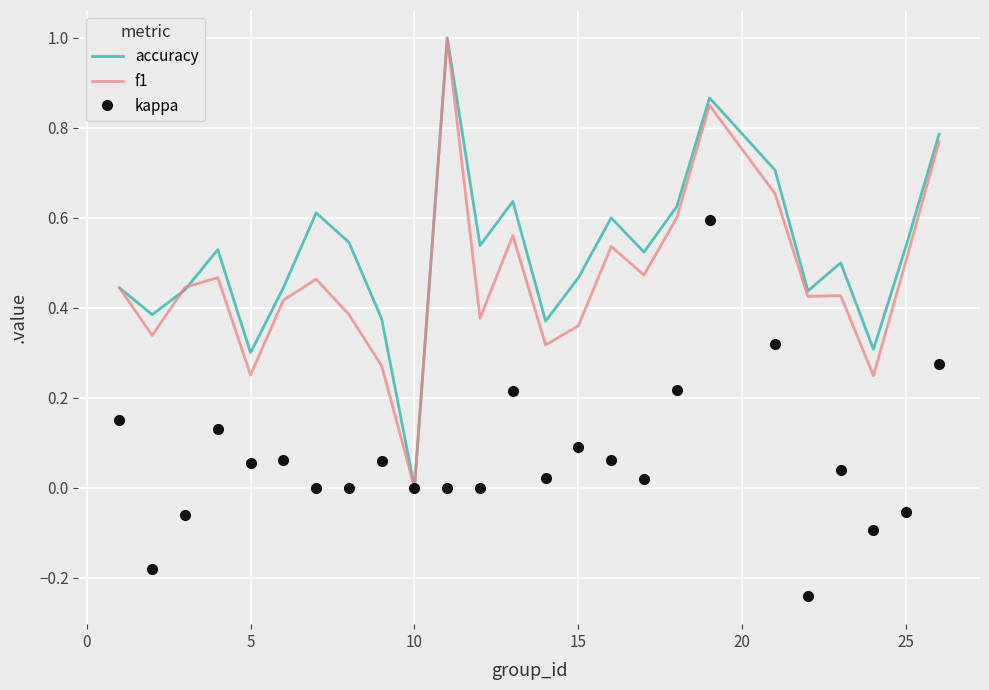

What is the maximum value shown in the chart?

1.0